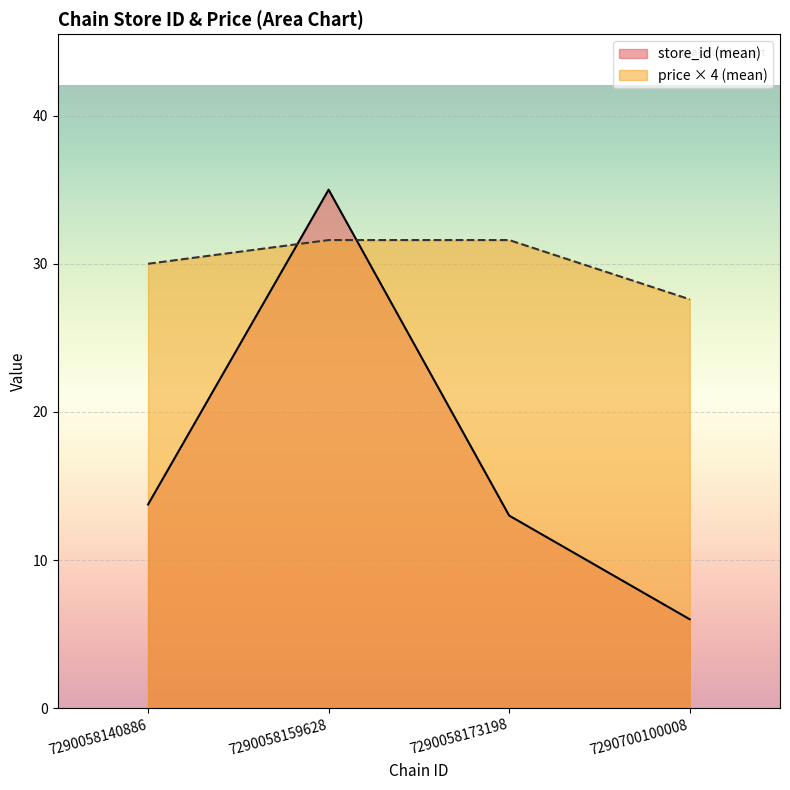

Is the value of store_id (mean) at 7290058159628 greater than the value of price × 4 (mean) at 7290058140886?

Yes